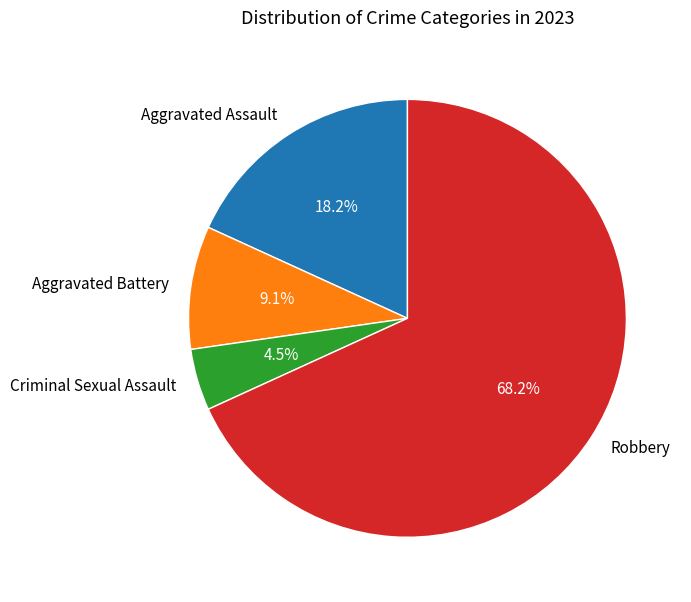

Is it true that Aggravated Assault is 26% of the pie?

False